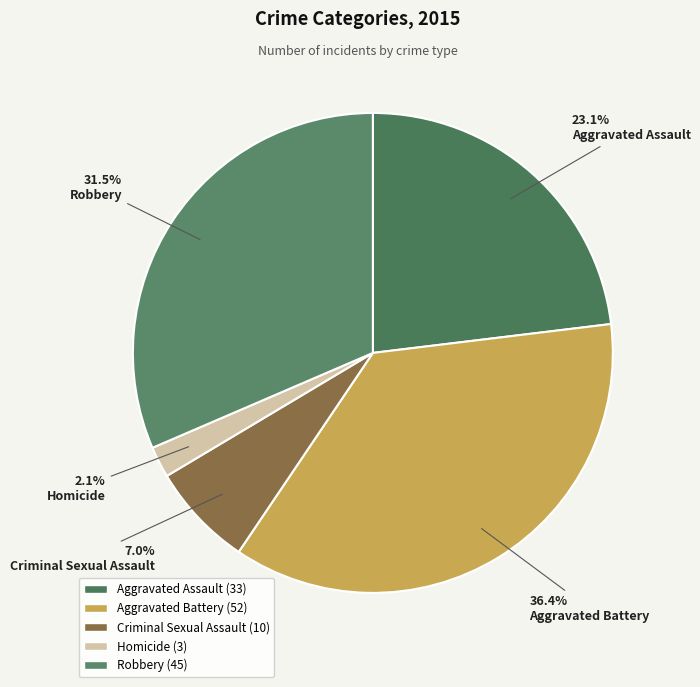

Rank the categories by value from lowest to highest.

Homicide, Criminal Sexual Assault, Aggravated Assault, Robbery, Aggravated Battery